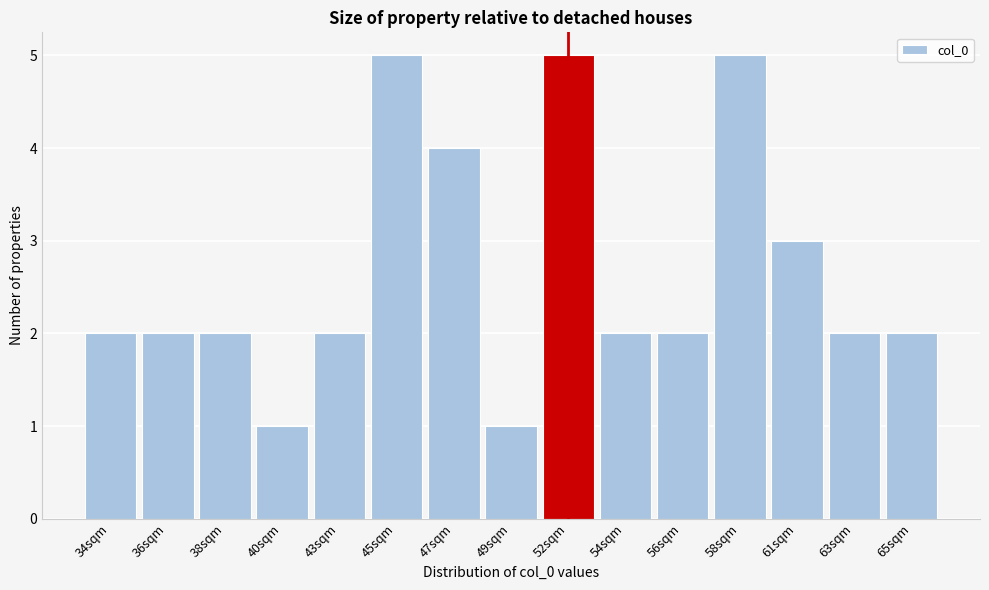

Reading left to right, what are all the values shown in this chart?

34sqm=2	36sqm=2	38sqm=2	40sqm=1	43sqm=2	45sqm=5	47sqm=4	49sqm=1	52sqm=5	54sqm=2	56sqm=2	58sqm=5	61sqm=3	63sqm=2	65sqm=2